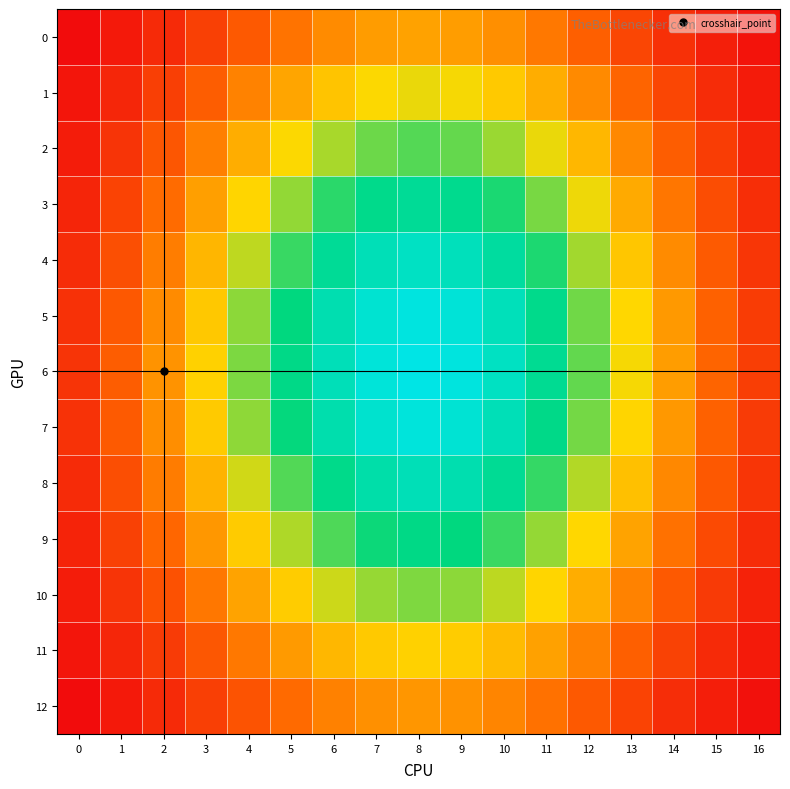

Reading right to left, list all the values displayed in this chart.

0: 16=115.1	15=119.3	14=124.8	13=132.0	12=139.8	11=146.7	10=152.6	9=156.0	8=157.4	7=155.8	6=151.7	5=145.5	4=138.1	3=130.0	2=122.6	1=117.3	0=113.1
1: 16=117.9	15=123.6	14=132.0	13=141.6	12=151.1	11=160.0	10=167.3	9=172.0	8=173.3	7=171.4	6=166.0	5=158.2	4=149.1	3=139.5	2=129.6	1=121.6	0=115.9
2: 16=121.0	15=128.9	14=139.4	13=150.8	12=162.4	11=173.3	10=182.4	9=188.5	8=190.3	7=187.7	6=180.9	5=171.3	4=160.1	3=148.5	2=137.0	1=126.0	0=118.3
3: 16=123.9	15=134.0	14=146.2	13=159.3	12=173.0	11=186.2	10=197.0	9=204.1	8=206.4	7=203.2	6=195.0	5=183.3	4=170.3	3=156.7	2=143.5	1=130.7	0=121.0
4: 16=126.6	15=138.2	14=151.5	13=166.3	12=181.5	11=196.6	10=208.9	9=216.9	8=219.4	7=215.9	6=206.4	5=193.5	4=178.4	3=162.3	2=148.1	1=134.9	0=123.5
5: 16=128.5	15=140.7	14=155.1	13=170.8	12=187.1	11=203.2	10=216.6	9=224.9	8=227.2	7=223.3	6=213.8	5=200.0	4=184.0	3=166.7	2=151.5	1=137.5	0=125.1
6: 16=129.2	15=141.7	14=155.9	13=172.1	12=188.9	11=205.4	10=218.9	9=226.9	8=229.0	7=225.5	6=216.2	5=202.1	4=185.8	3=169.1	2=153.4	1=139.1	0=126.0
7: 16=128.3	15=140.8	14=154.8	13=170.1	12=186.7	11=202.6	10=215.6	9=223.8	8=225.9	7=222.4	6=213.0	5=199.5	4=183.7	3=167.5	2=152.4	1=138.3	0=125.4
8: 16=126.2	15=137.6	14=150.7	13=164.7	12=179.7	11=194.0	10=205.9	9=213.4	8=215.8	7=212.0	6=203.1	5=190.5	4=176.3	3=161.6	2=147.7	1=134.3	0=123.2
9: 16=123.4	15=133.0	14=144.9	13=157.5	12=170.7	11=183.0	10=193.3	9=199.9	8=201.9	7=198.6	6=190.9	5=180.2	4=167.8	3=154.7	2=142.2	1=130.2	0=120.7
10: 16=120.1	15=127.9	14=138.1	13=149.1	12=160.0	11=170.3	10=178.7	9=184.0	8=185.6	7=182.9	6=176.8	5=168.0	4=157.6	3=146.5	2=135.4	1=126.1	0=118.3
11: 16=117.4	15=122.7	14=130.5	13=139.8	12=148.9	11=157.2	10=163.7	9=167.9	8=169.1	7=167.2	6=162.4	5=155.1	4=146.8	3=137.3	2=128.3	1=121.4	0=115.8
12: 16=114.8	15=118.8	14=123.7	13=130.8	12=138.0	11=144.9	10=150.1	9=153.1	8=154.3	7=152.7	6=148.8	5=143.2	4=136.1	3=129.8	2=122.7	1=117.3	0=113.0